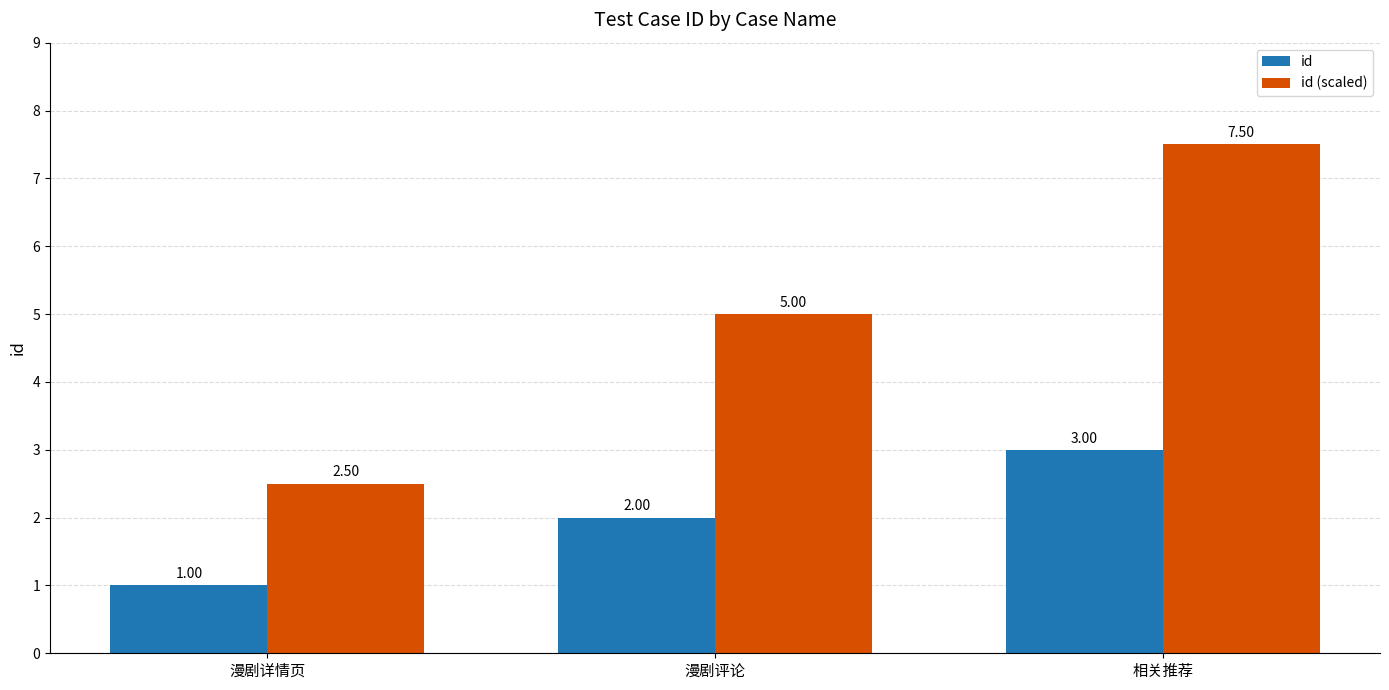

The id series shows 1.0 at 漫剧评论. True or false?

False